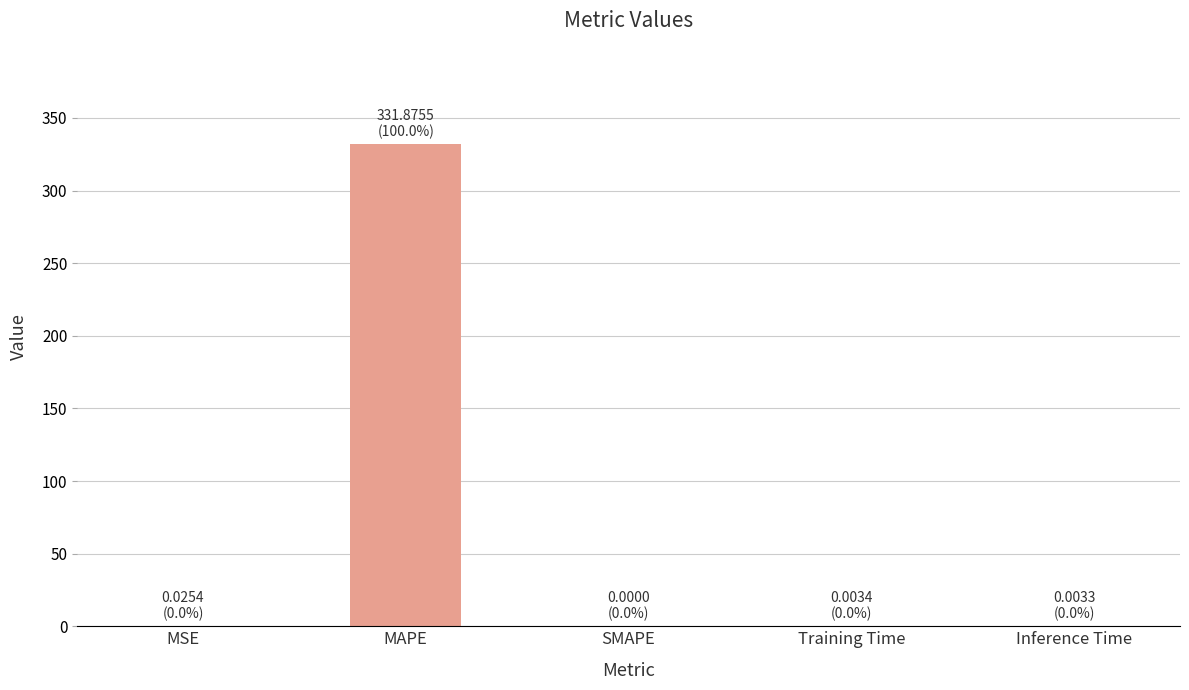

True or false: the data shows 0.0 at Inference Time.

True